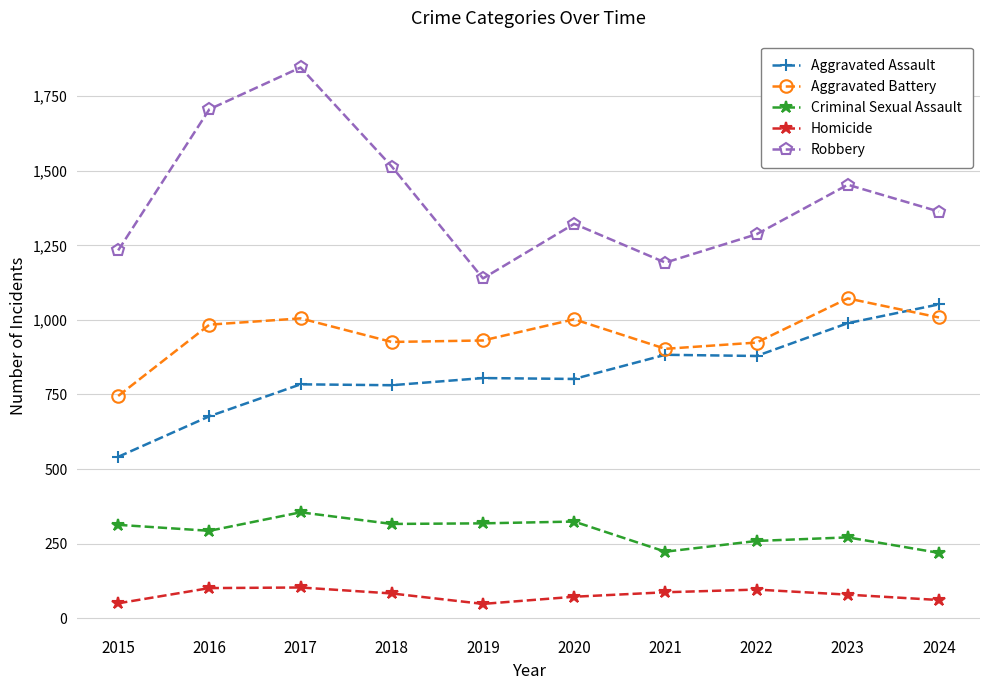

What are all the series names shown in the legend?

Aggravated Assault, Aggravated Battery, Criminal Sexual Assault, Homicide, Robbery